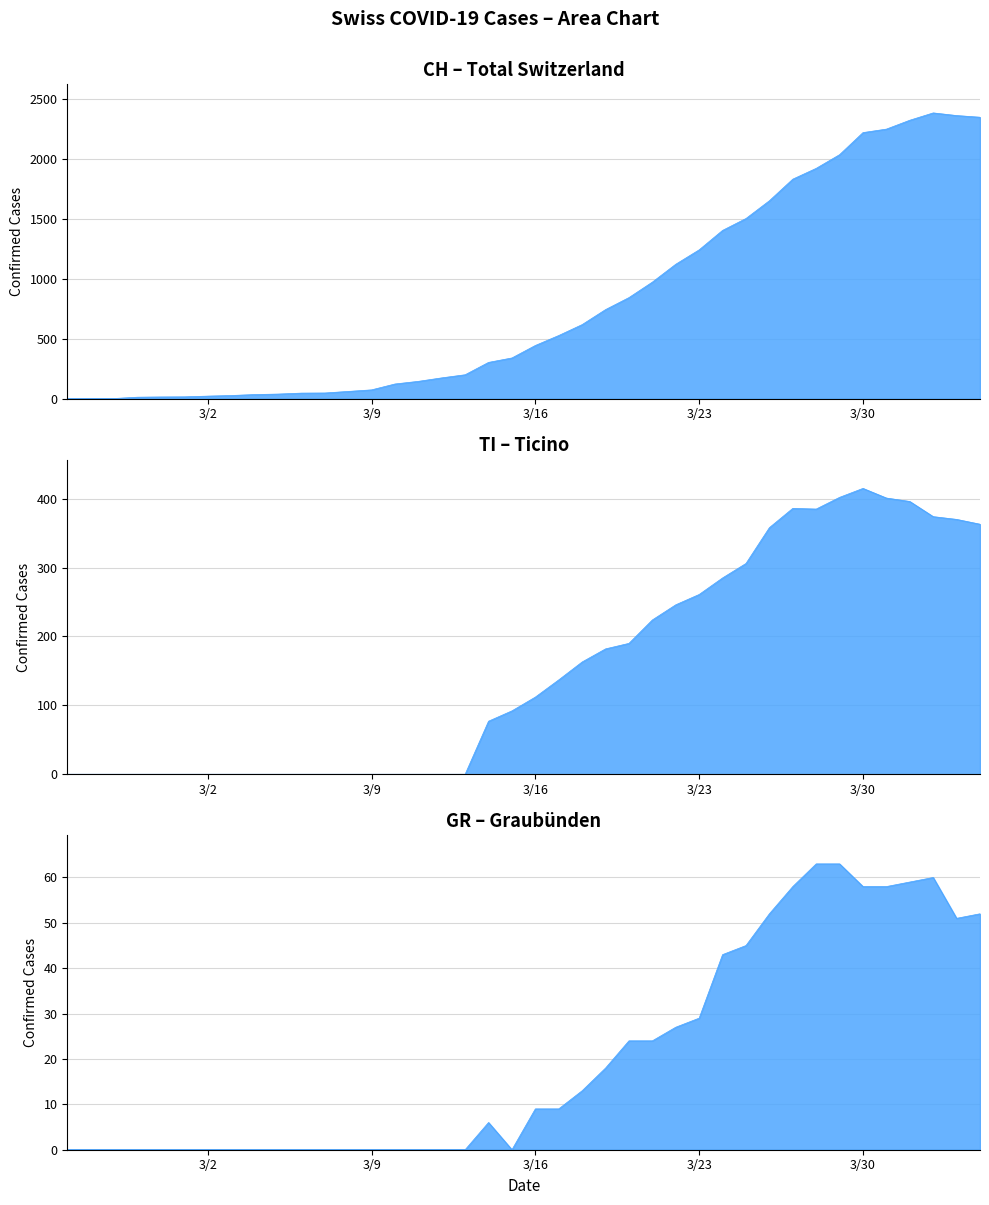

What are all the series names shown in the legend?

CH, TI, GR